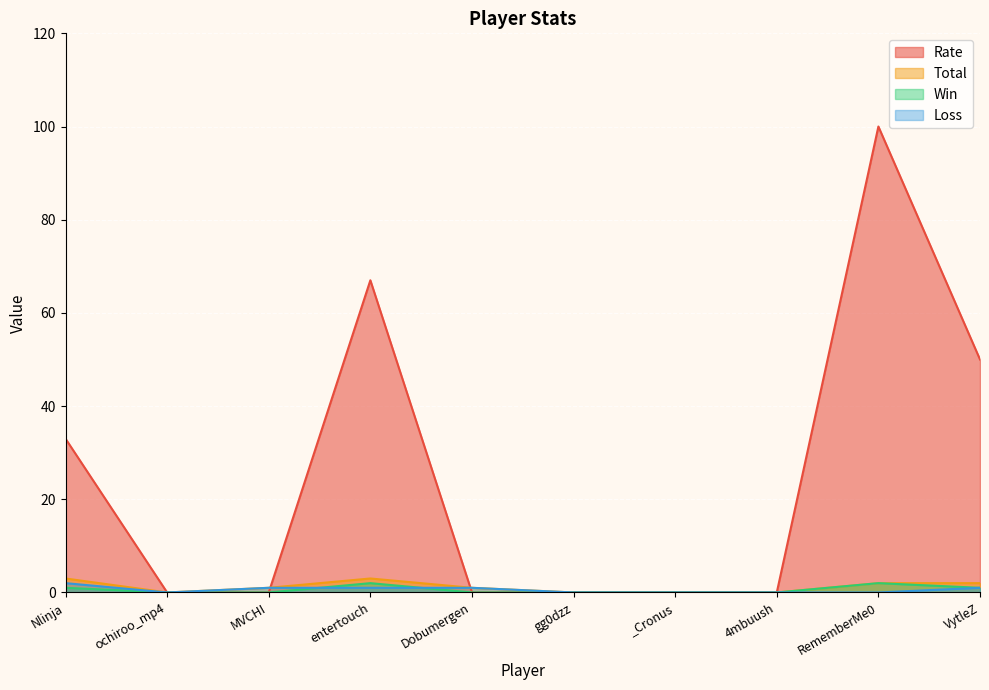

Reading right to left, what are all the values shown in this chart?

Rate: VytleZ=50	RememberMe0=100	4mbuush=0	_Cronus=0	gg0dzz=0	Dobumergen=0	entertouch=67	MVCHI=0	ochiroo_mp4=0	Nlinja=33
Total: VytleZ=2	RememberMe0=2	4mbuush=0	_Cronus=0	gg0dzz=0	Dobumergen=1	entertouch=3	MVCHI=1	ochiroo_mp4=0	Nlinja=3
Win: VytleZ=1	RememberMe0=2	4mbuush=0	_Cronus=0	gg0dzz=0	Dobumergen=0	entertouch=2	MVCHI=0	ochiroo_mp4=0	Nlinja=1
Loss: VytleZ=1	RememberMe0=0	4mbuush=0	_Cronus=0	gg0dzz=0	Dobumergen=1	entertouch=1	MVCHI=1	ochiroo_mp4=0	Nlinja=2